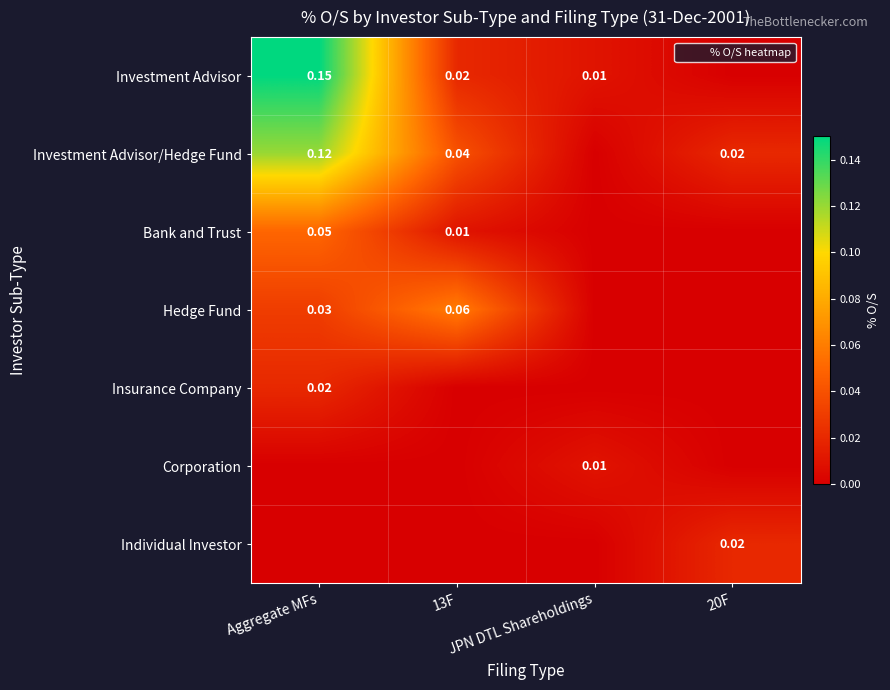

Is it true that Investment Advisor/Hedge Fund equals 0.0 at JPN DTL Shareholdings?

True